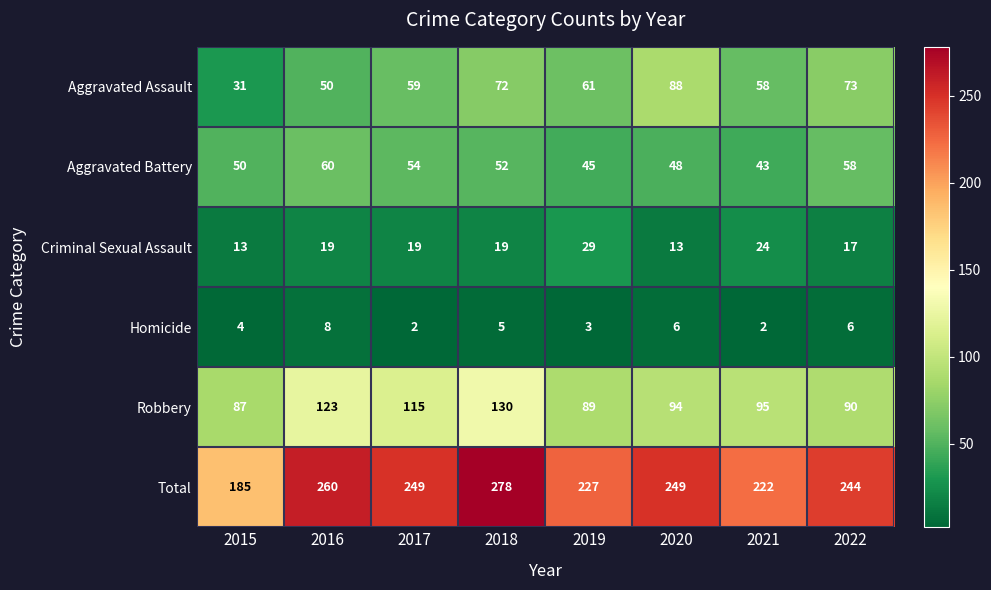

What is the difference between the highest and lowest values at 2020?

243